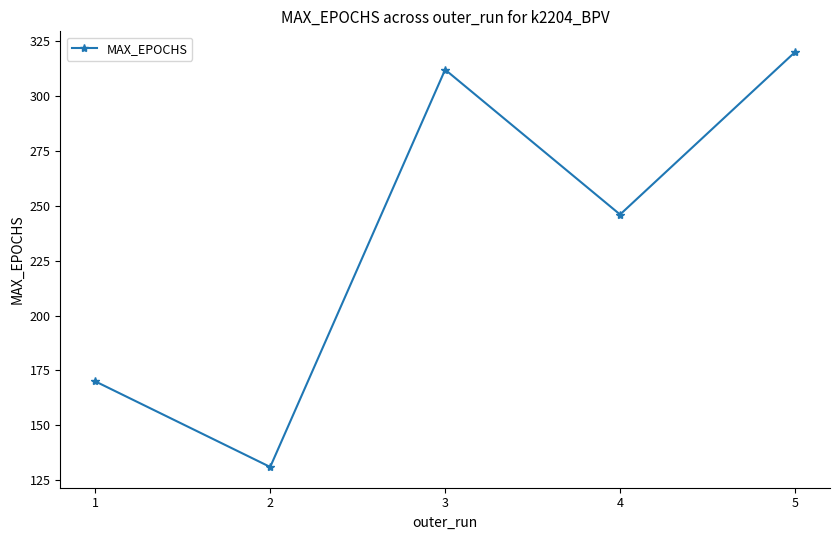

Read the value at 5.

320